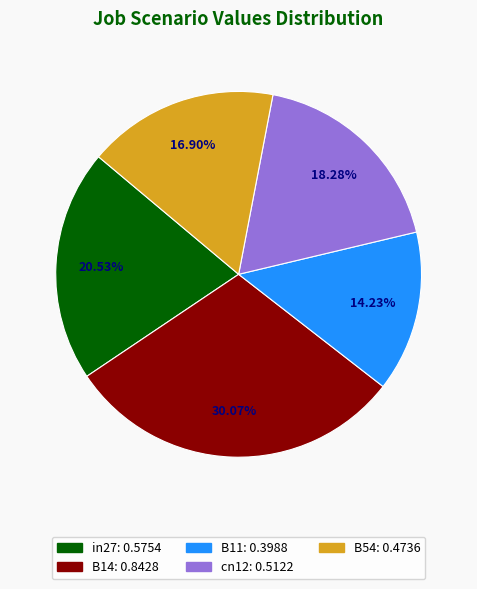

How much of the chart is everything except cn12?

81.7%